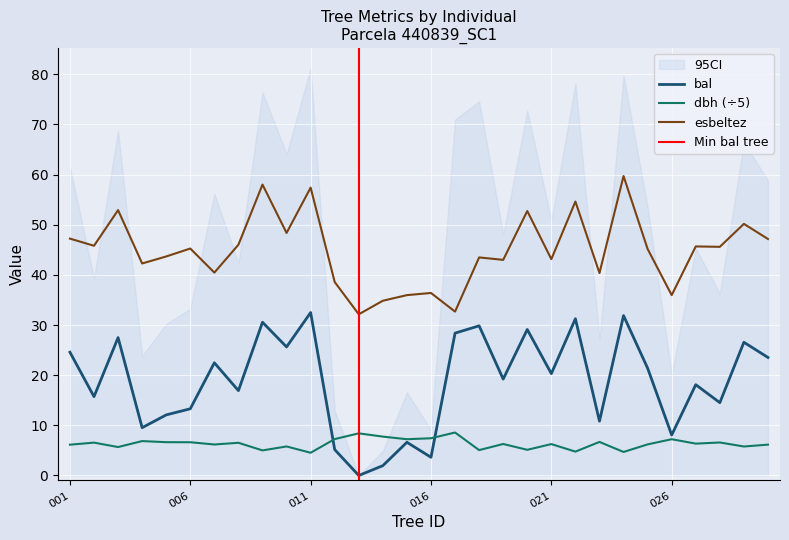

Reading left to right, extract all data points from this chart.

bal: 24.6	15.7	27.5	9.5	12.1	13.3	22.5	16.9	30.6	25.6	32.5	5.2	0.0	2.0	6.6	3.6	28.4	29.8	19.2	29.1	20.3	31.2	10.8	31.9	21.4	8.1	18.1	14.5	26.6	23.5
dbh: 6.1	6.5	5.7	6.9	6.6	6.6	6.2	6.5	5.0	5.8	4.5	7.3	8.4	7.8	7.2	7.4	8.6	5.1	6.3	5.1	6.3	4.8	6.7	4.7	6.2	7.2	6.3	6.6	5.8	6.2
esbeltez: 47.2	45.8	52.9	42.3	43.7	45.2	40.5	46.0	58.0	48.4	57.4	38.6	32.1	34.8	36.0	36.4	32.7	43.5	43.0	52.7	43.1	54.6	40.4	59.7	45.2	36.0	45.7	45.6	50.2	47.1